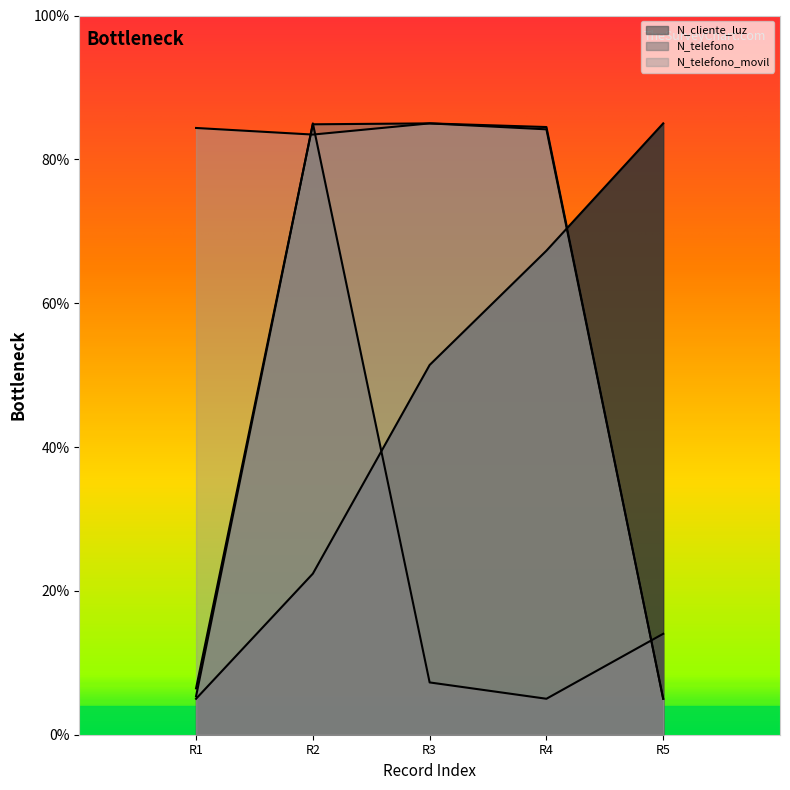

Which series ends up on top after the final intersection of N_cliente_luz and N_telefono_movil?

N_cliente_luz